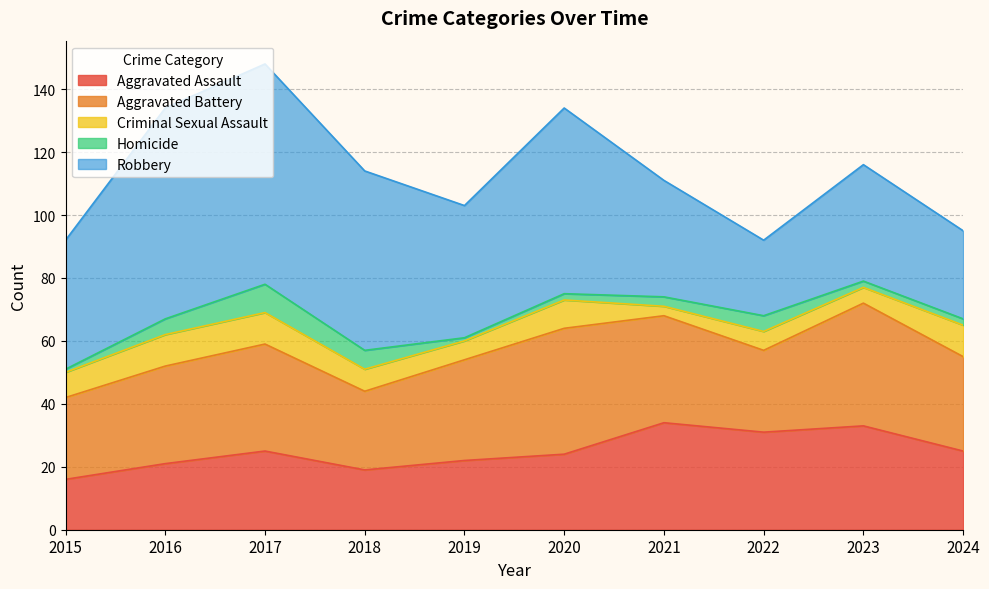

Which series has the widest spread of values?

Robbery